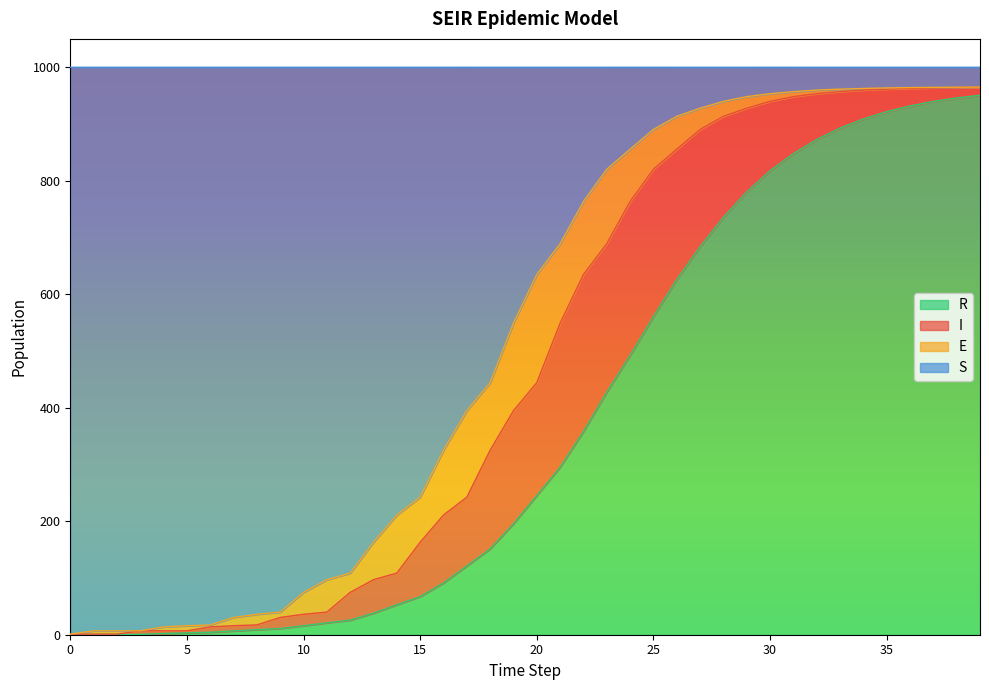

How many lines are shown in the chart?

4